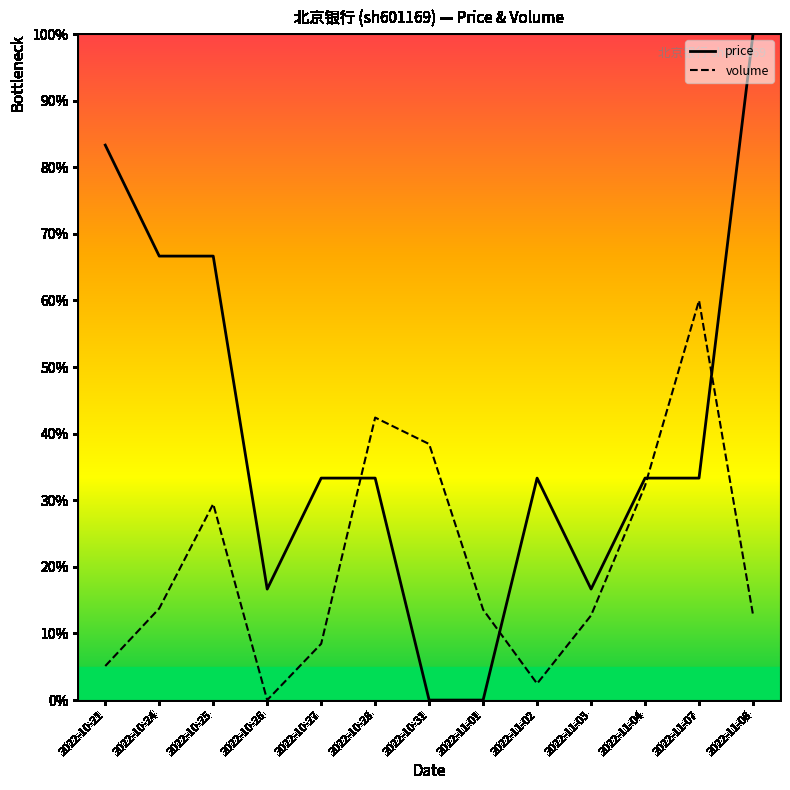

The price series shows 0.0 at 2022-10-31. True or false?

True